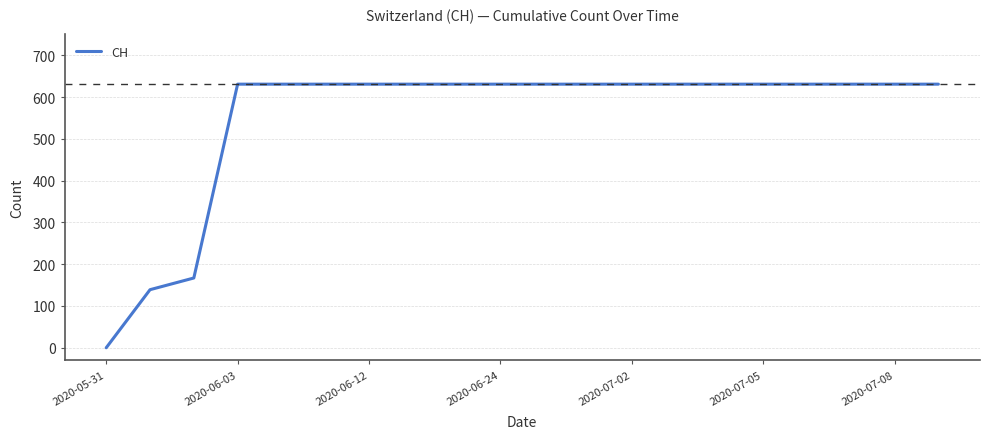

How many lines are shown in the chart?

1